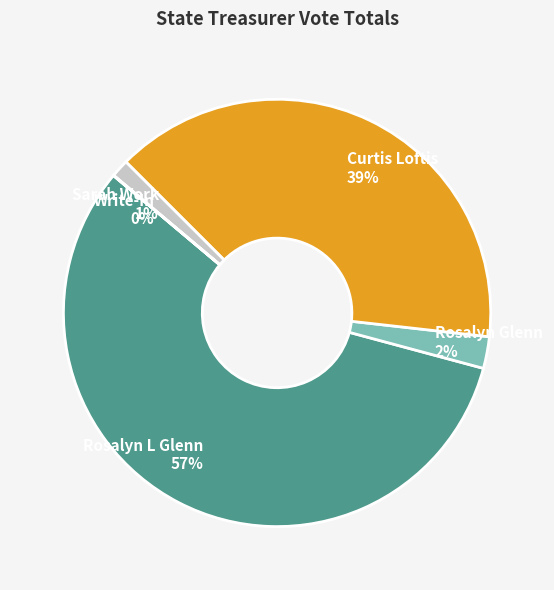

Combined, do Rosalyn Glenn and Curtis Loftis account for over 50%?

No